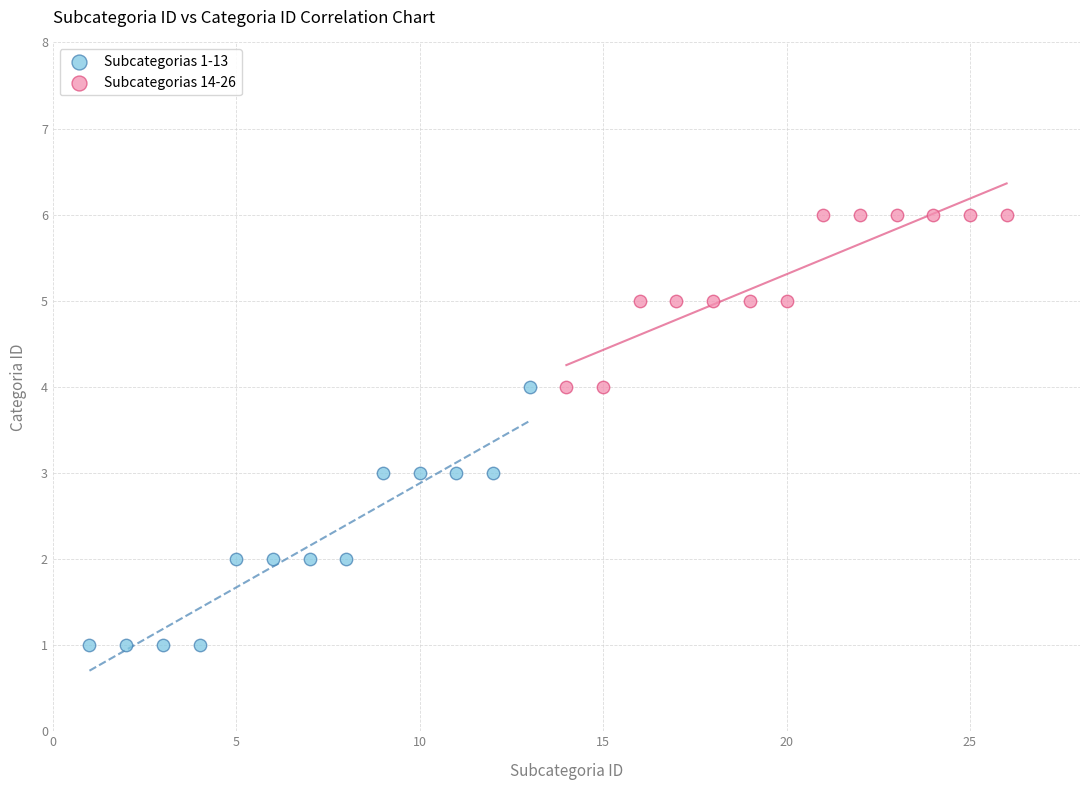

What are all the series names shown in the legend?

Subcategorias 1-13, Subcategorias 14-26